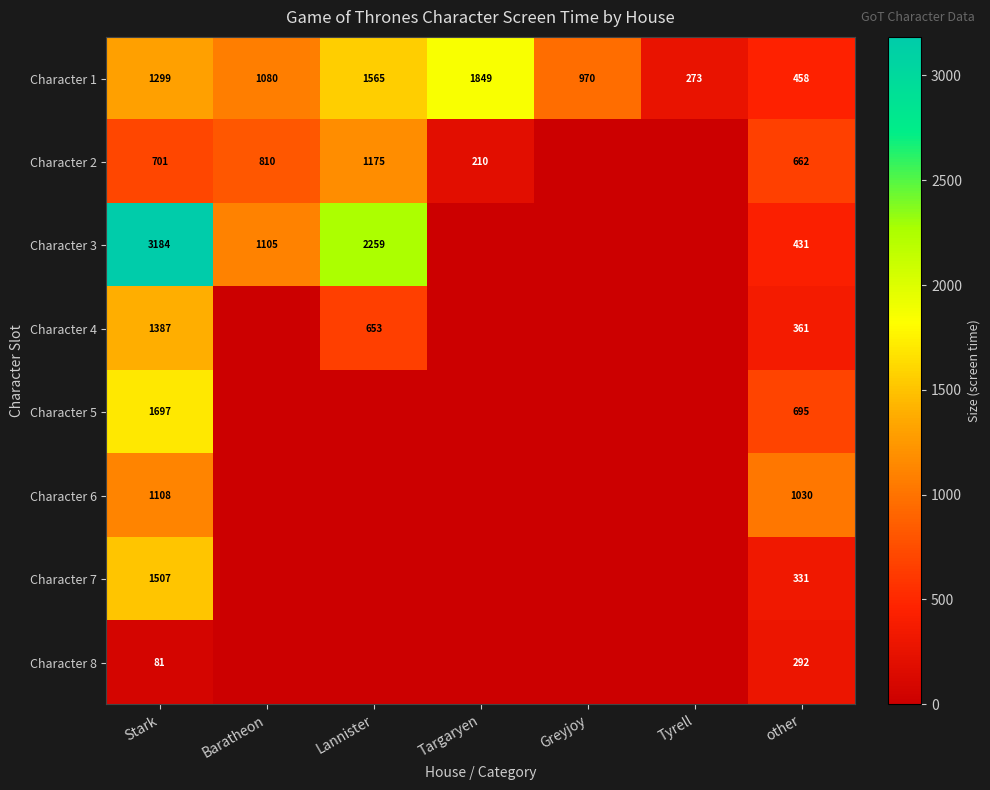

The Character 3 series shows 2259 at Lannister. True or false?

True